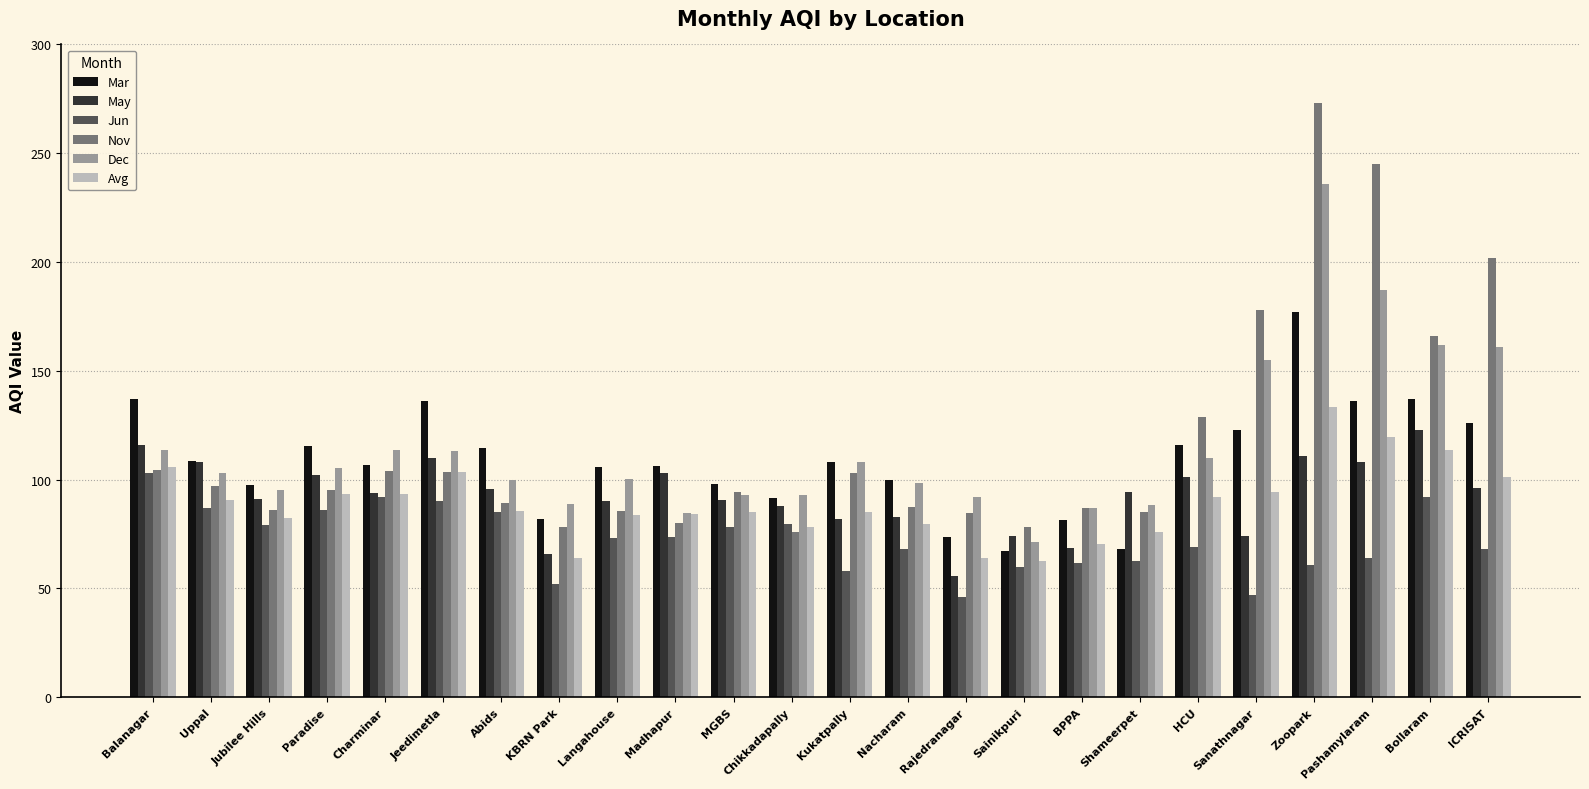

What is the smallest value displayed?

46.2